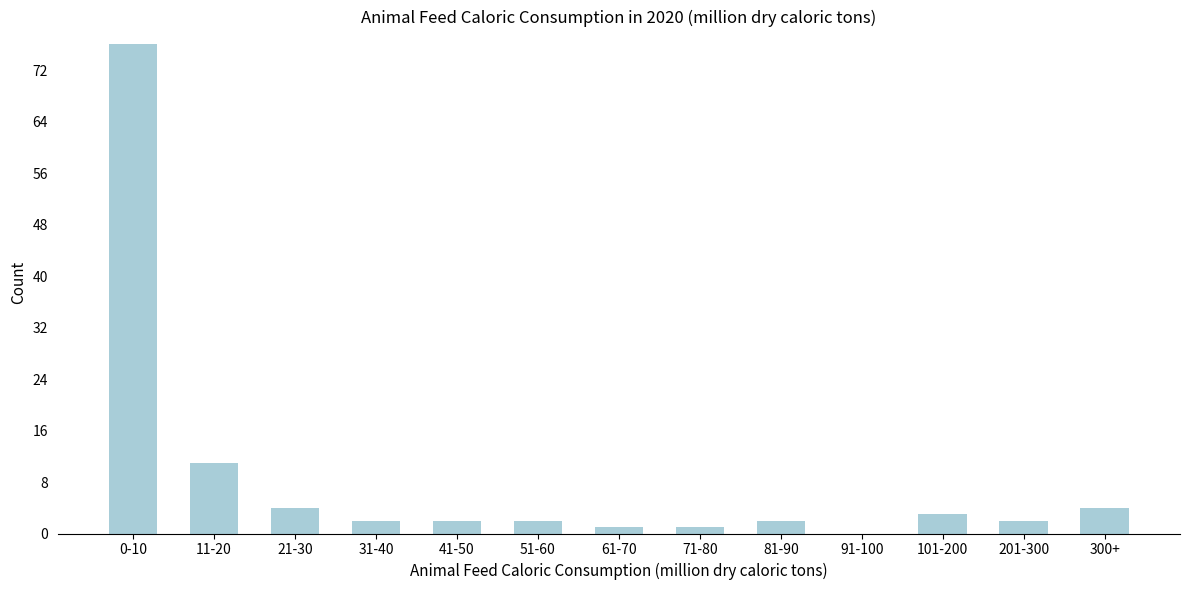

Reading left to right, list all the values displayed in this chart.

0-10=76	11-20=11	21-30=4	31-40=2	41-50=2	51-60=2	61-70=1	71-80=1	81-90=2	91-100=0	101-200=3	201-300=2	300+=4